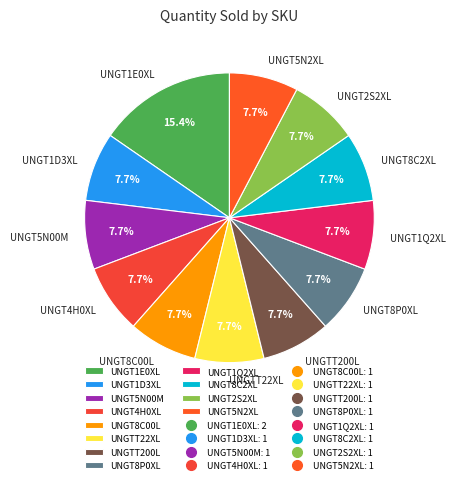

Combined, do UNGT1D3XL and UNGT4H0XL account for over 50%?

No